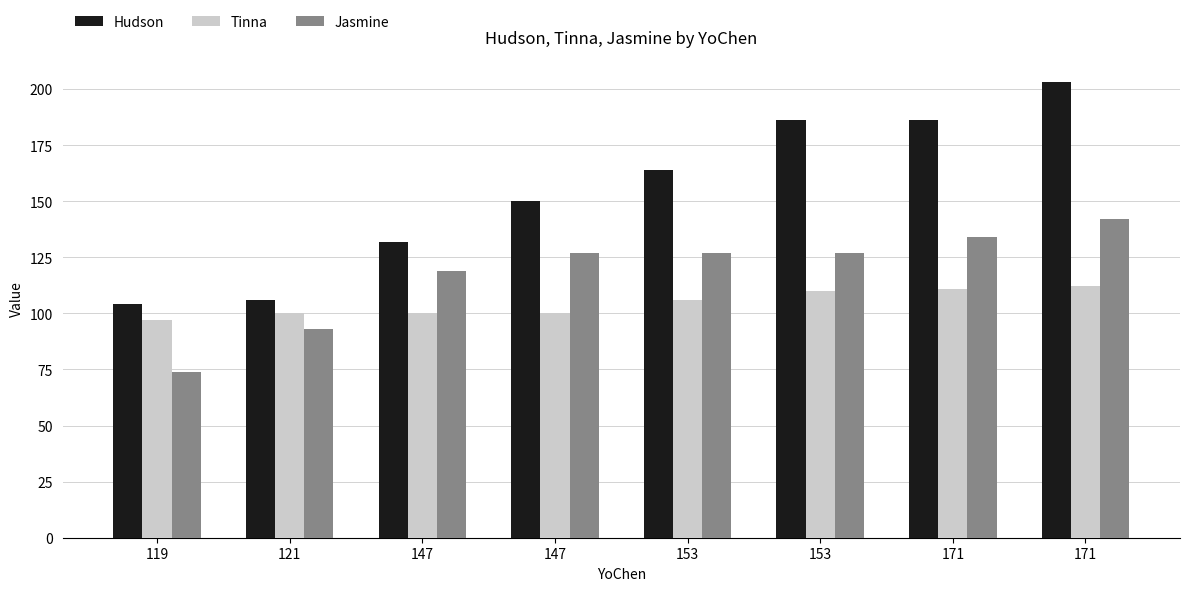

Rank the series at 147 from lowest to highest value.

Tinna, Jasmine, Hudson